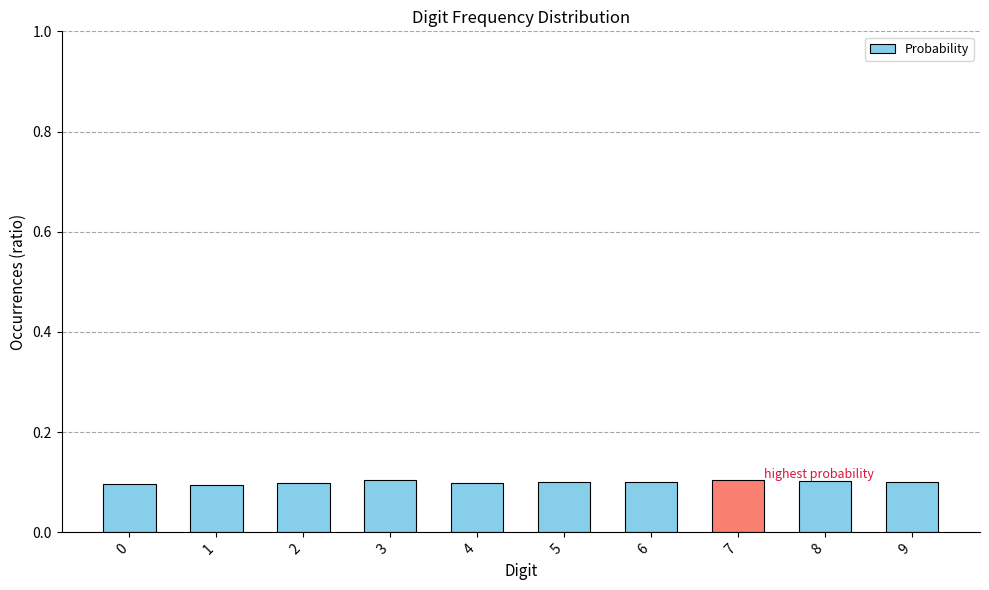

What is the value of the 8th bar from the left?

0.1